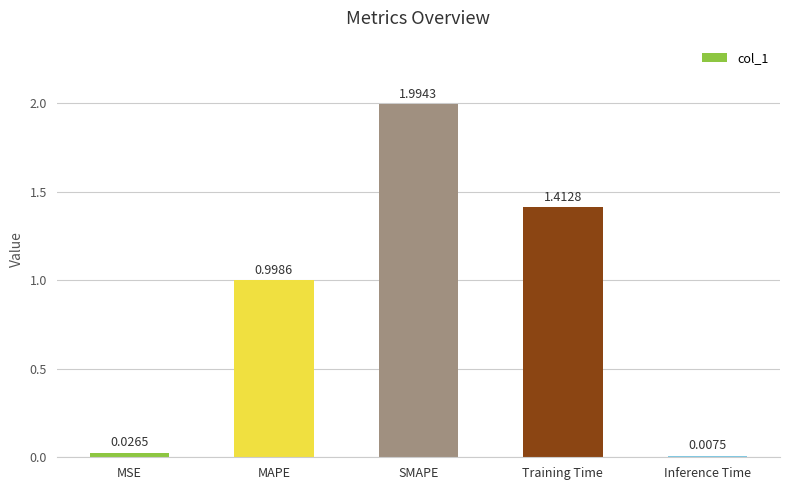

Which has a higher value, Training Time or MSE?

Training Time